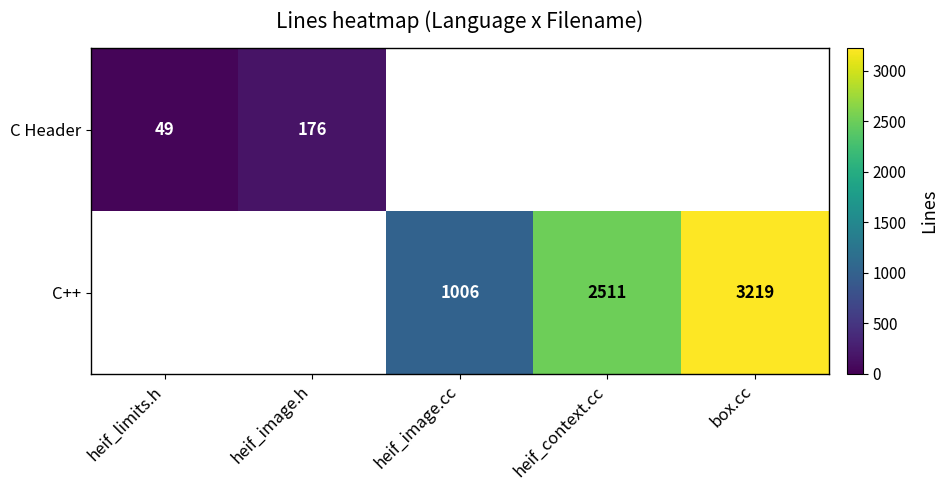

Is the value of C++ at heif_context.cc greater than the value of C Header at heif_limits.h?

Yes